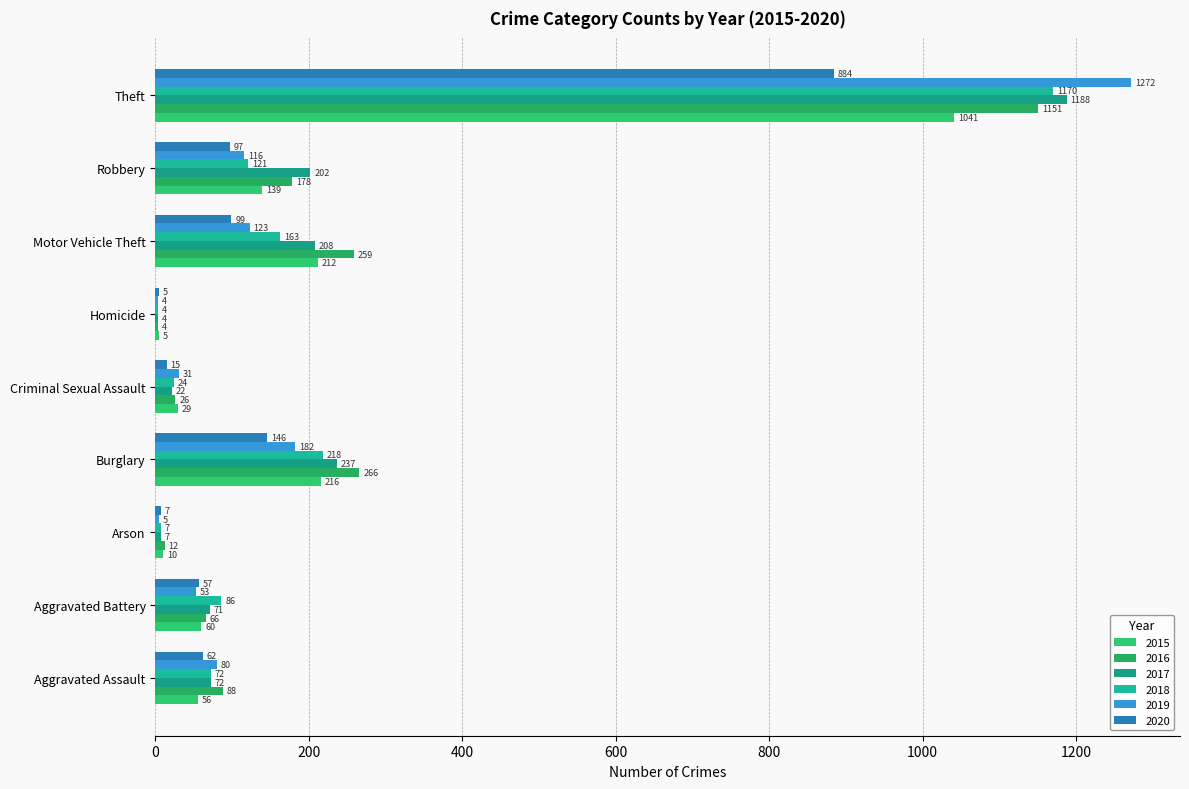

At Homicide, list the series in order from largest to smallest.

2015, 2020, 2016, 2017, 2018, 2019